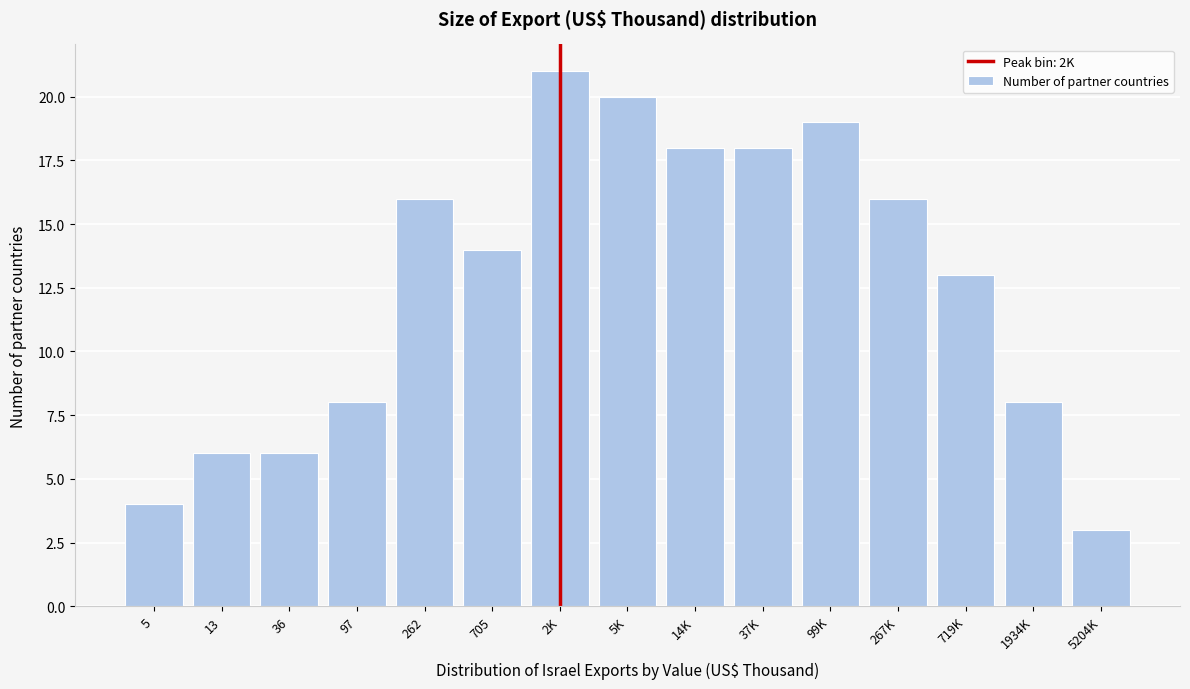

Reading left to right, what are all the values shown in this chart?

4	6	6	8	16	14	21	20	18	18	19	16	13	8	3